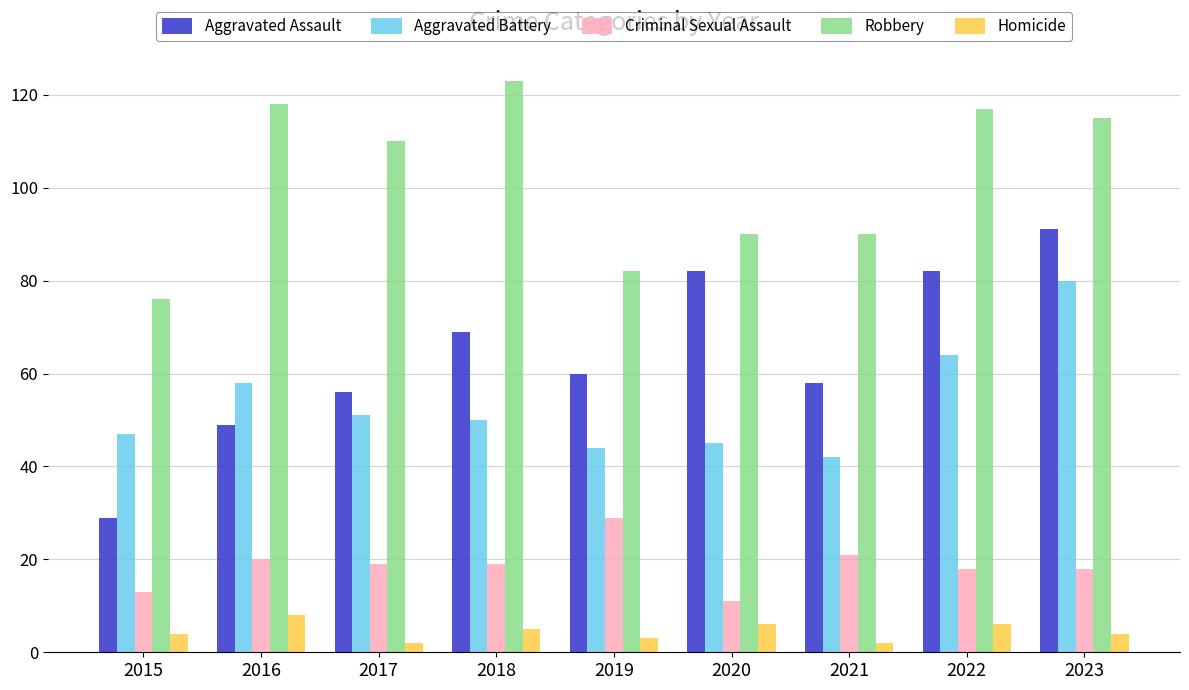

Which label corresponds to the largest value in the chart?

2018